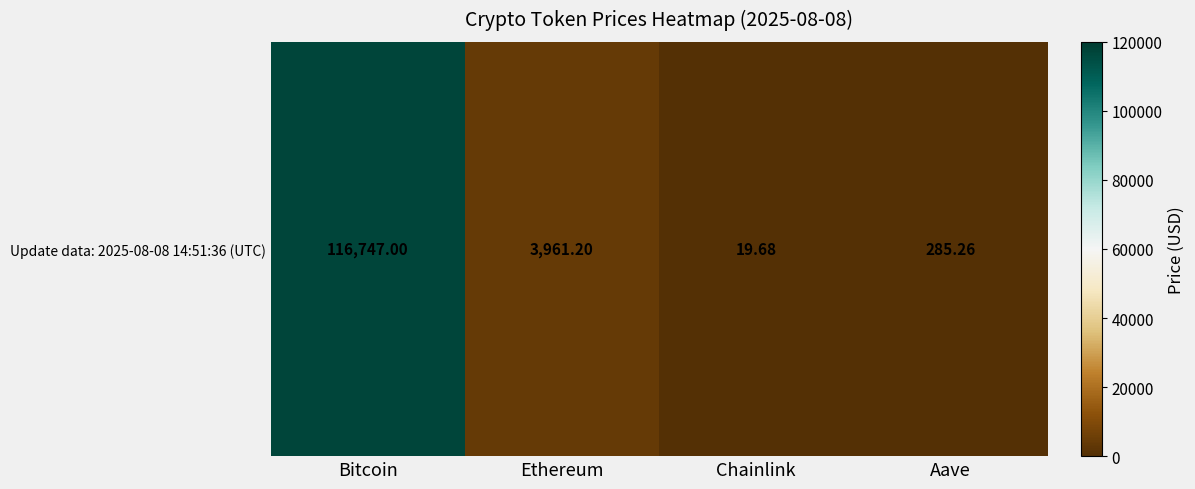

Is it true that the value at Chainlink is 12.4?

False